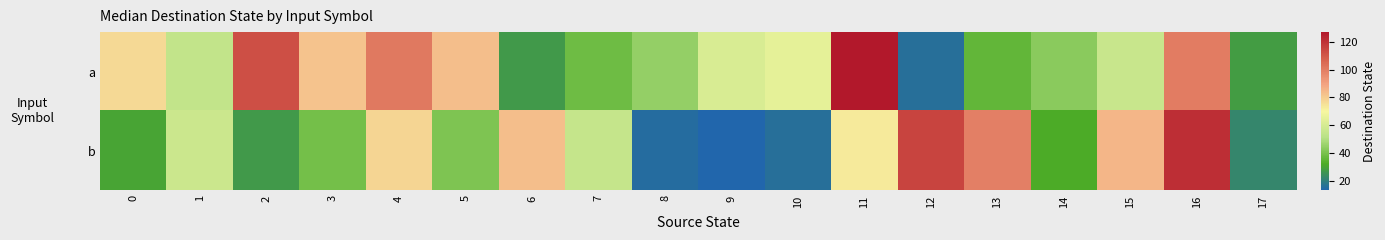

Reading left to right, transcribe all the data shown in this chart.

a: 0=77	1=54	2=112	3=82	4=101	5=83	6=27	7=38	8=45	9=61	10=65	11=127	12=16	13=36	14=43	15=56	16=100	17=28
b: 0=30	1=57	2=27	3=39	4=78	5=41	6=83	7=55	8=15	9=13	10=16	11=73	12=115	13=99	14=32	15=85	16=121	17=22